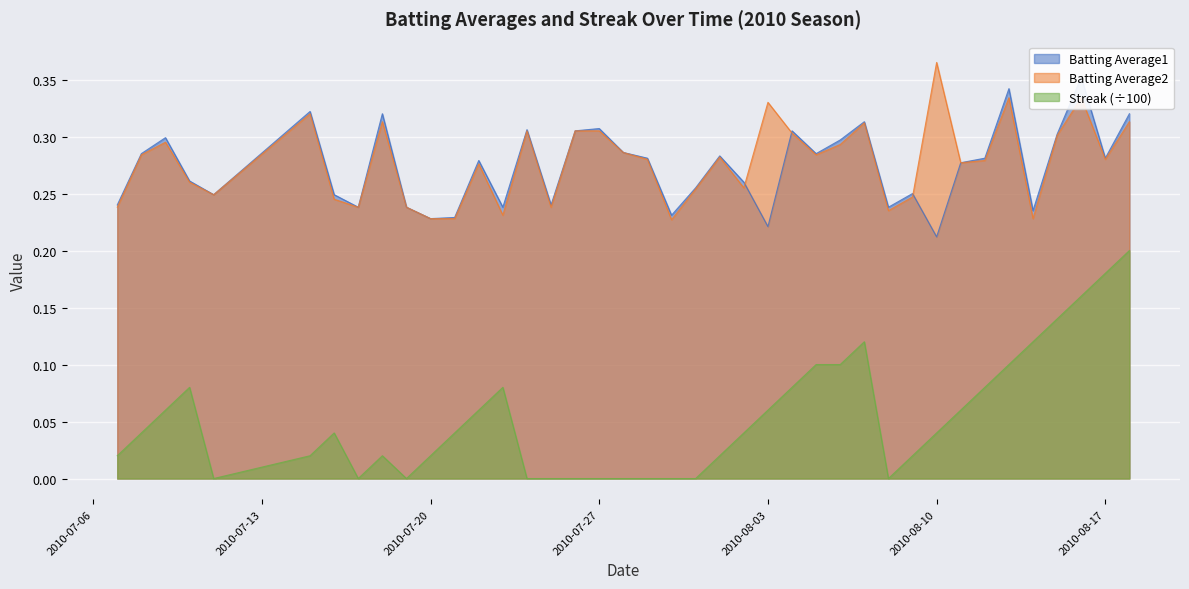

True or false: Batting Average2 and Streak (÷100) intersect in this chart.

False